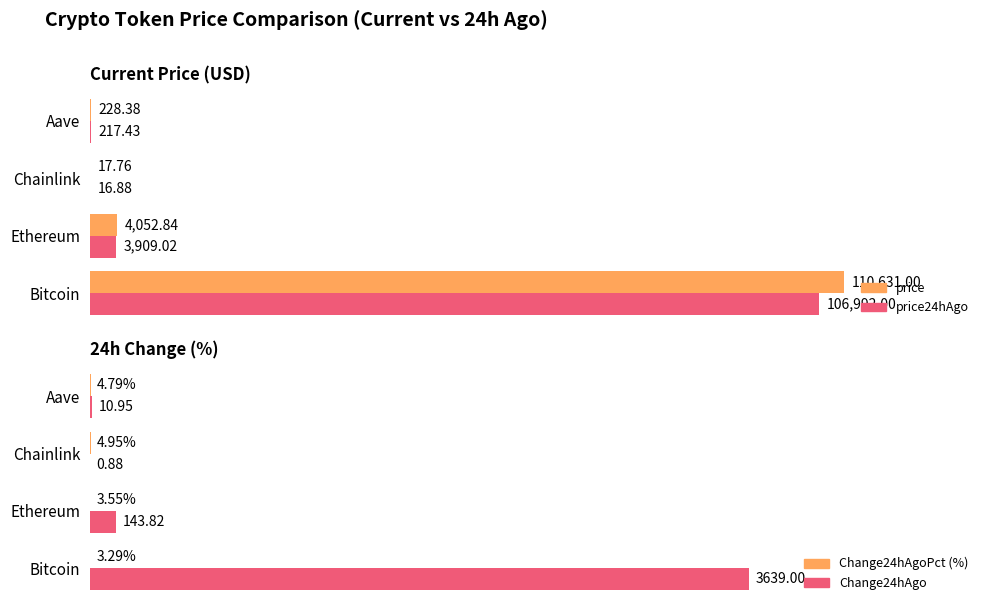

What is the value of the price24hAgo bar at the 3rd from the left?

16.9